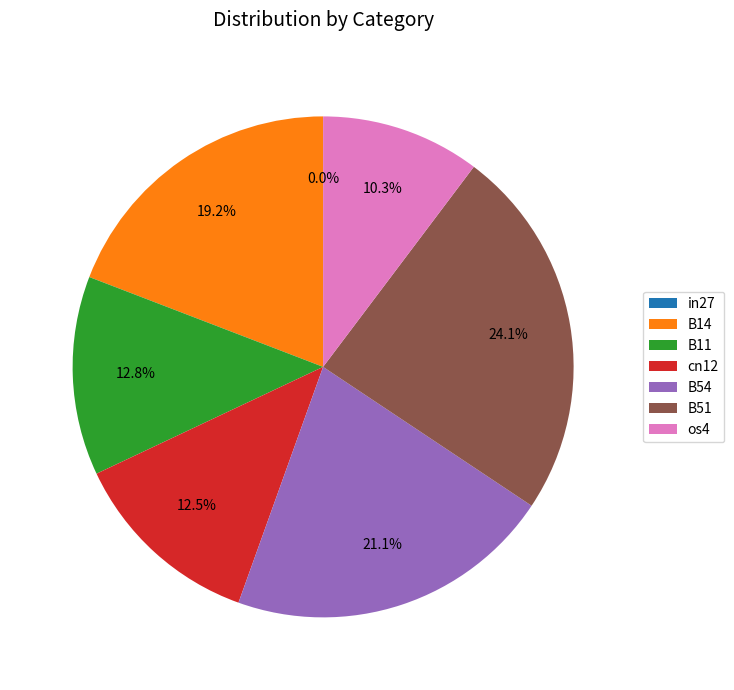

Does B54 represent more than half of the total?

No